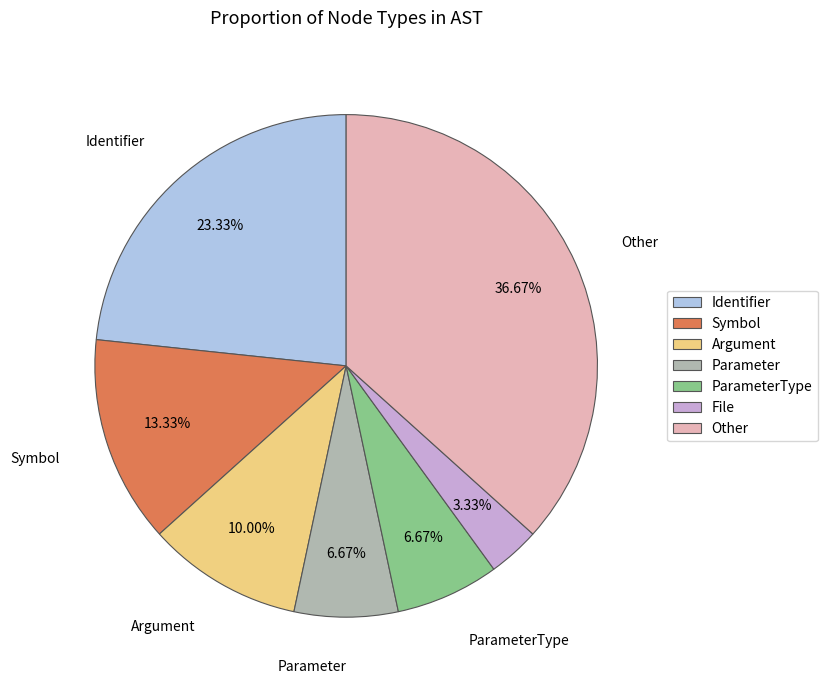

Is there any slice that represents more than half of the pie?

No